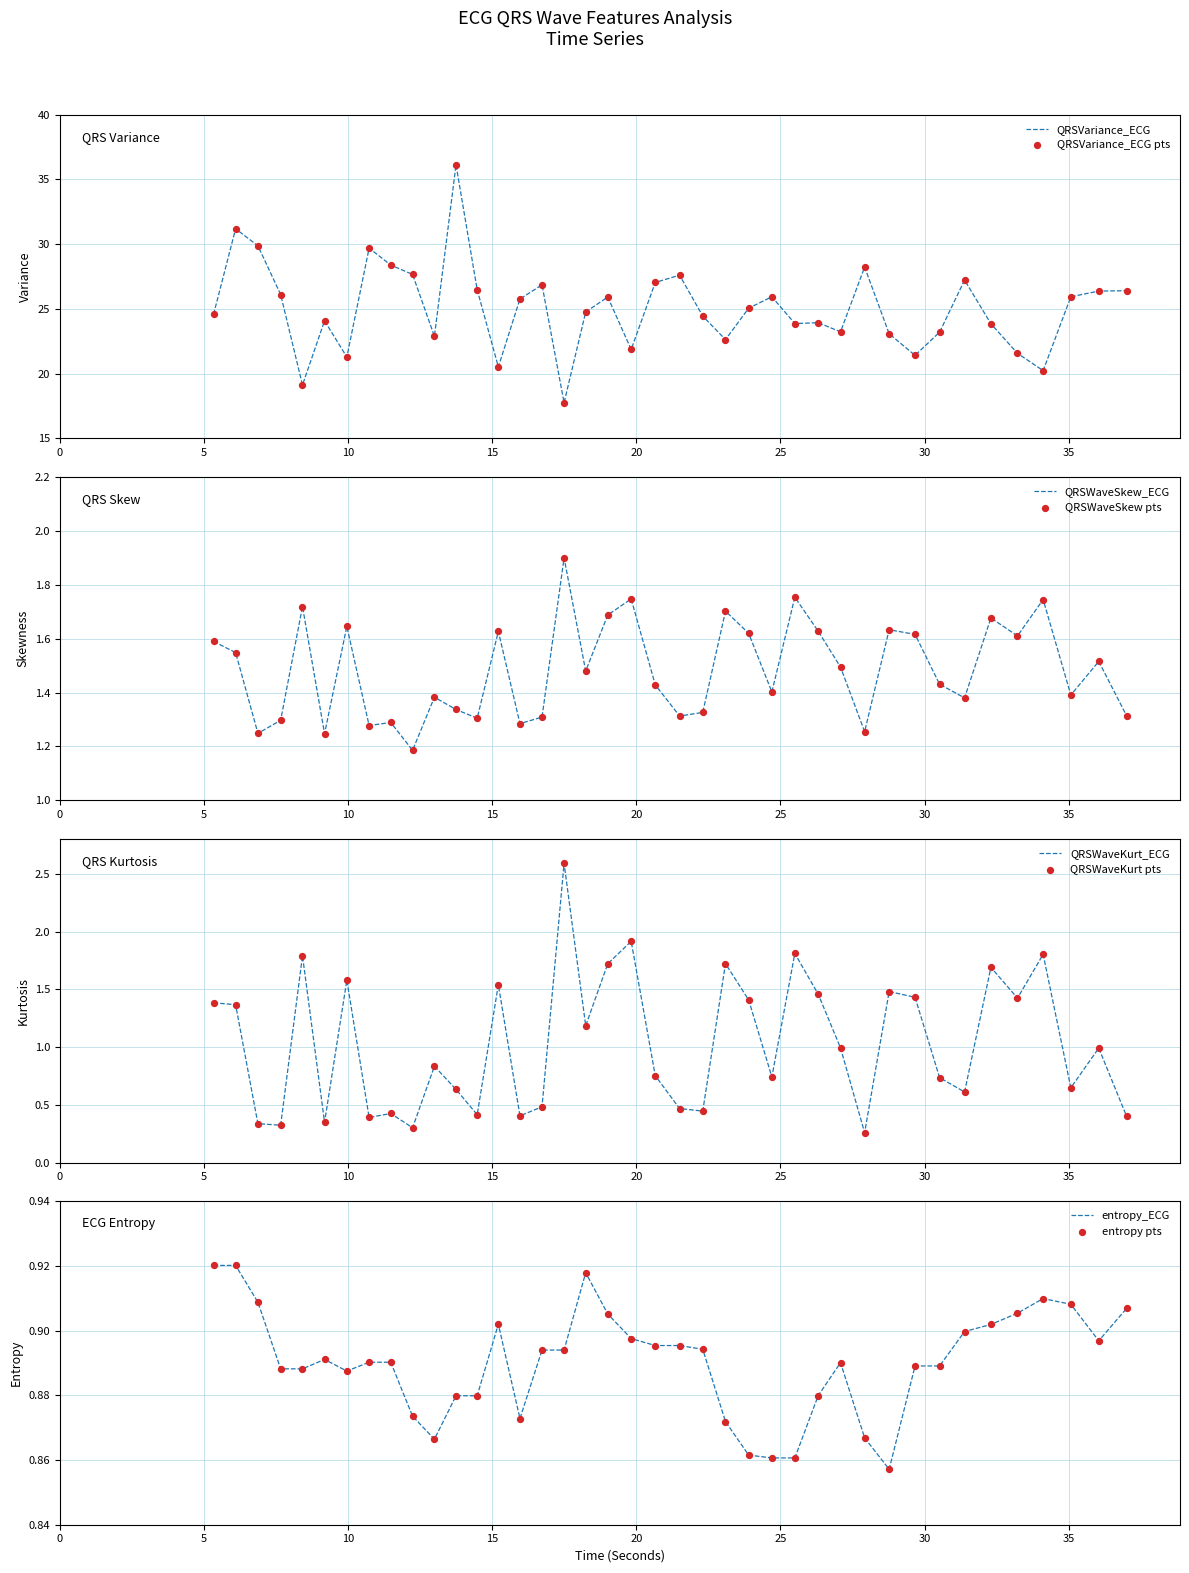

What is the minimum value for QRSVariance_ECG?

17.7